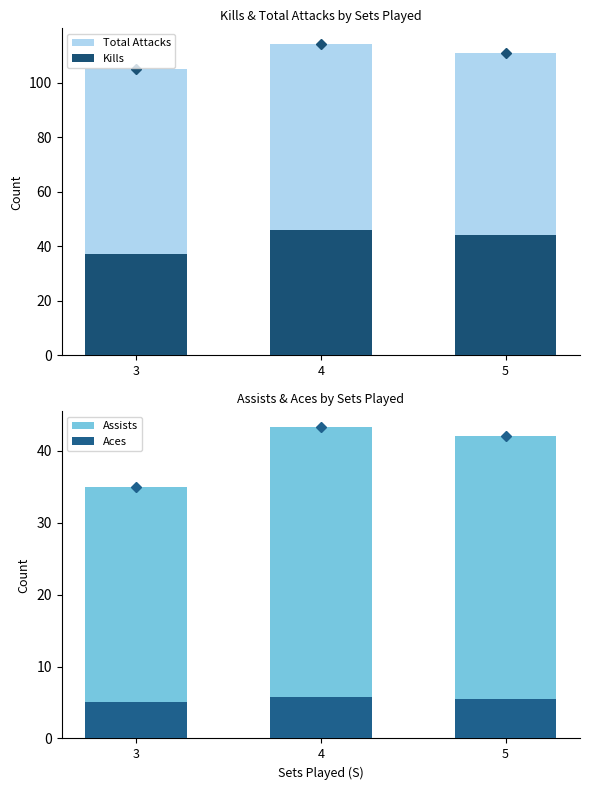

The value of Kills at 3 is 60.5. True or false?

False